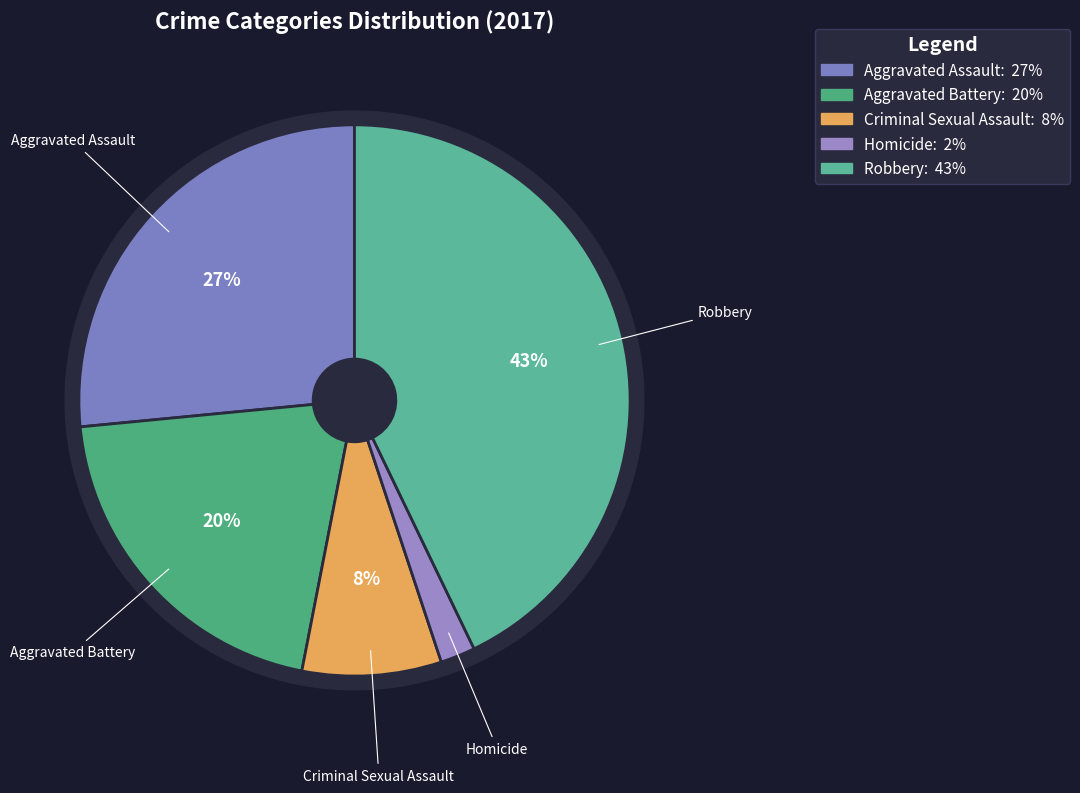

Which slice is the largest?

Robbery